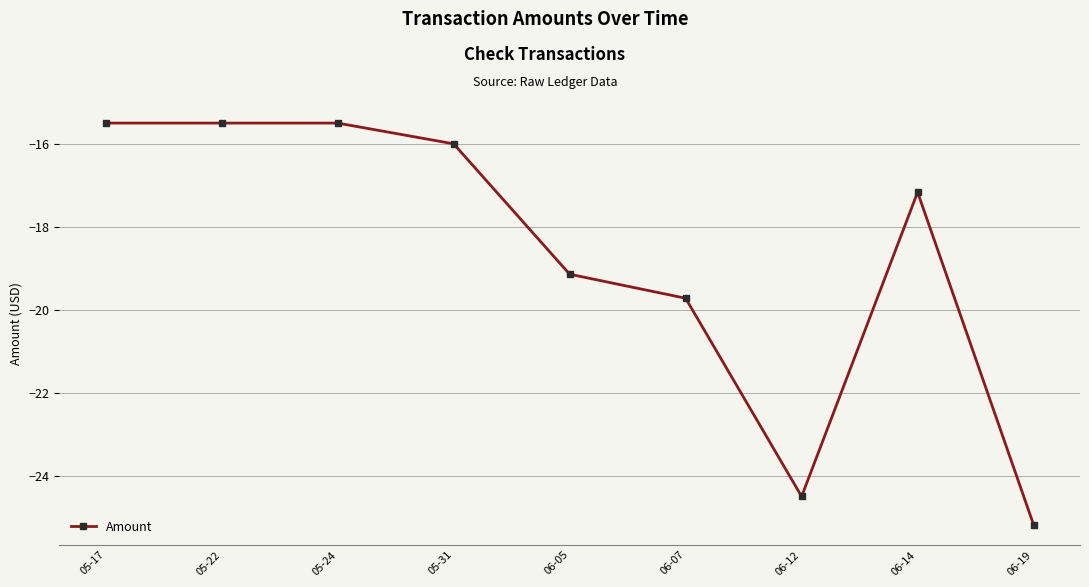

What is the label of the 3rd point from the left?

05-24